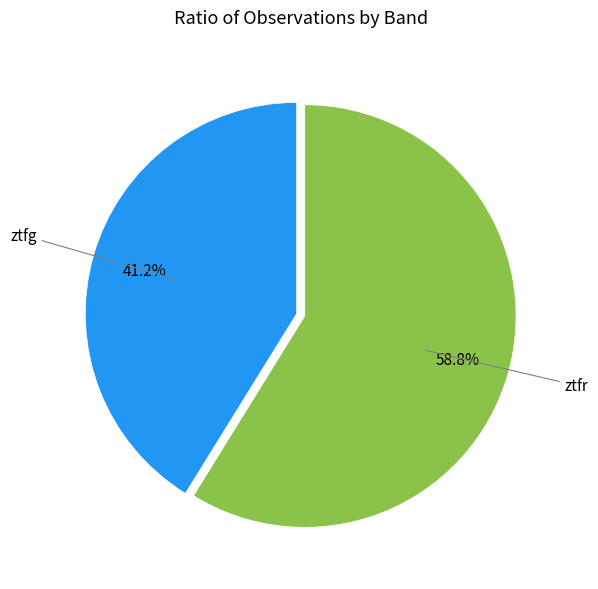

Does any single category account for the majority?

Yes